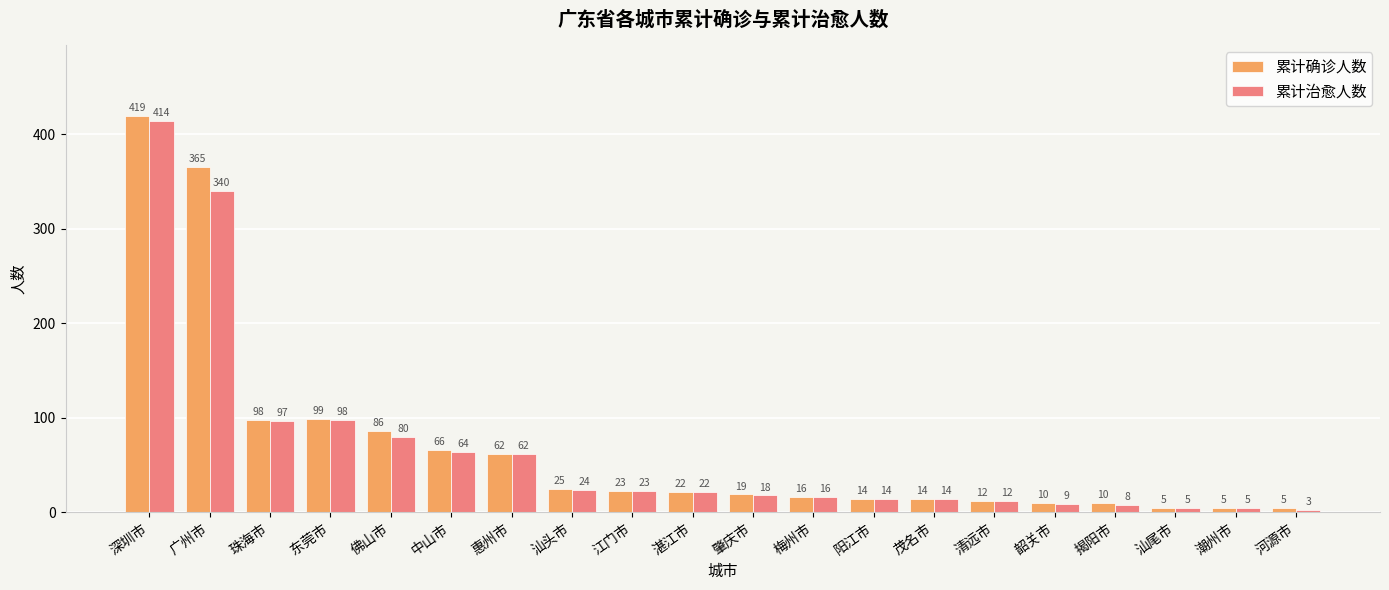

At which category does the chart reach its peak across all series?

深圳市